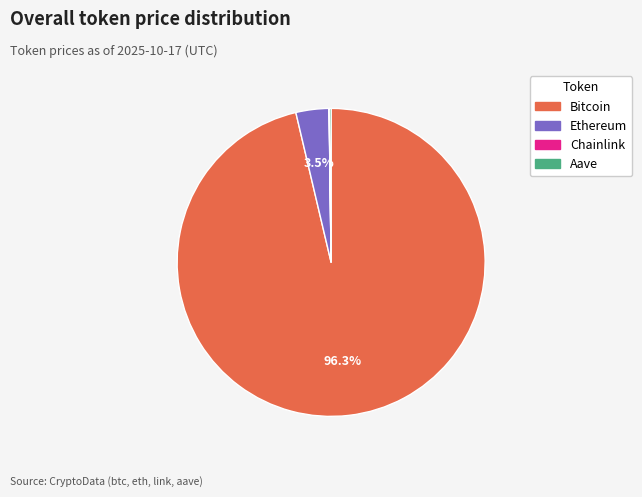

Does any single category account for the majority?

Yes